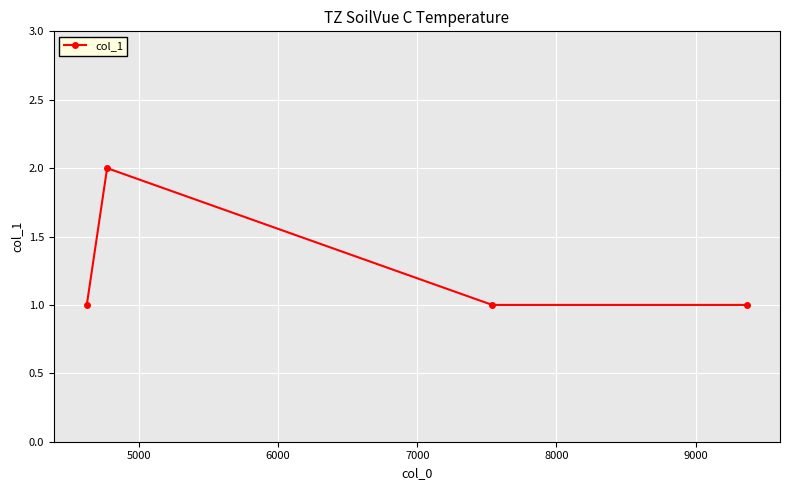

True or false: the data has more than 2 interior local peaks.

False